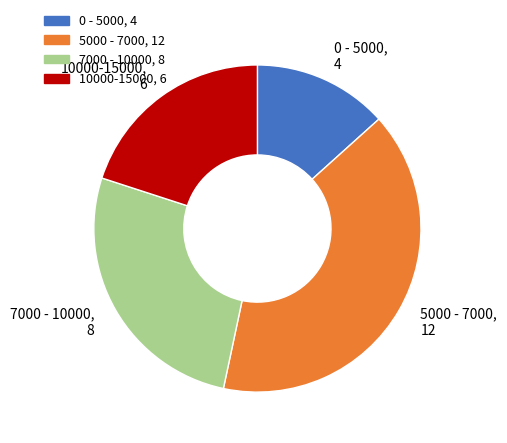

What is the ratio of the value at 10000-15000 to the value at 0 - 5000?

1.5